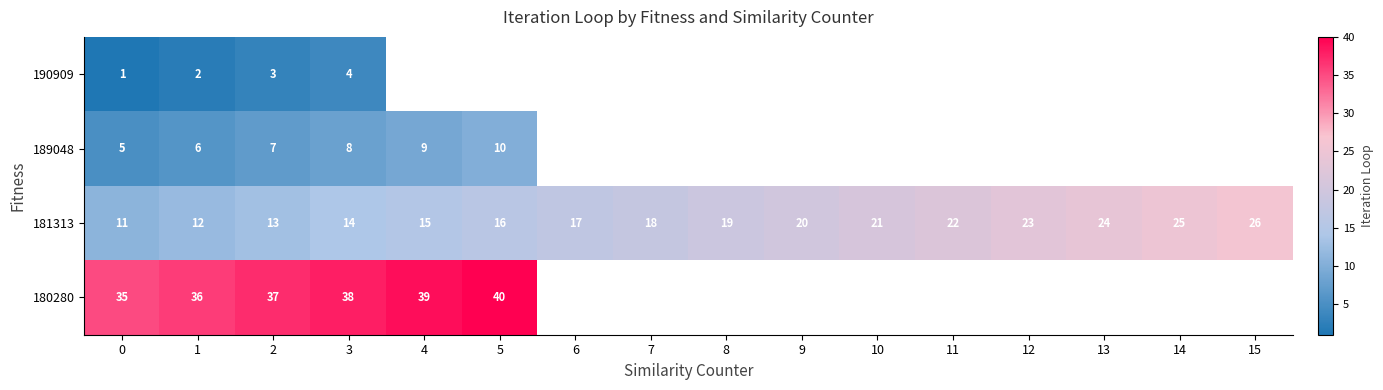

The 181313 series shows 25 at 7. True or false?

False